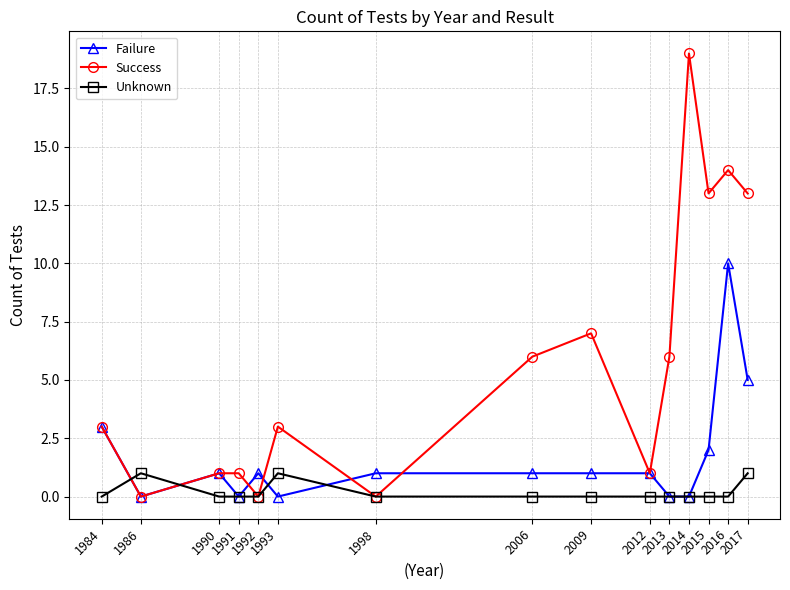

At how many categories does at least one series exceed 11?

4